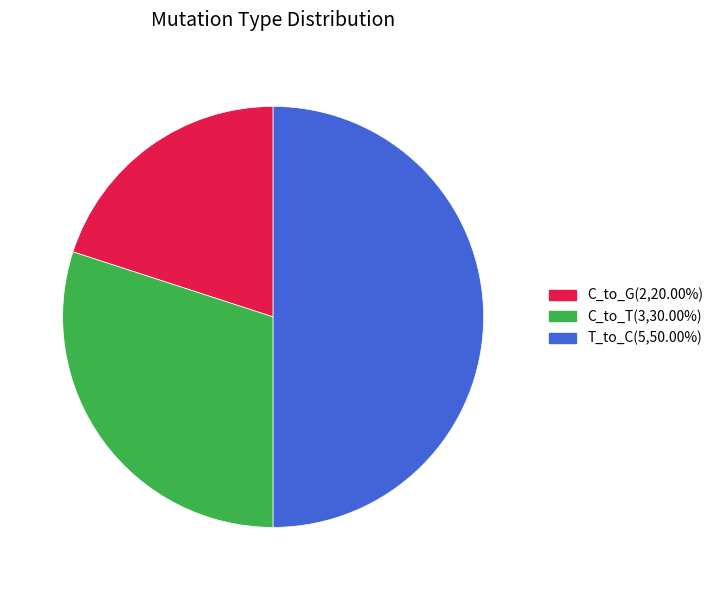

How many slices are in this pie chart?

3